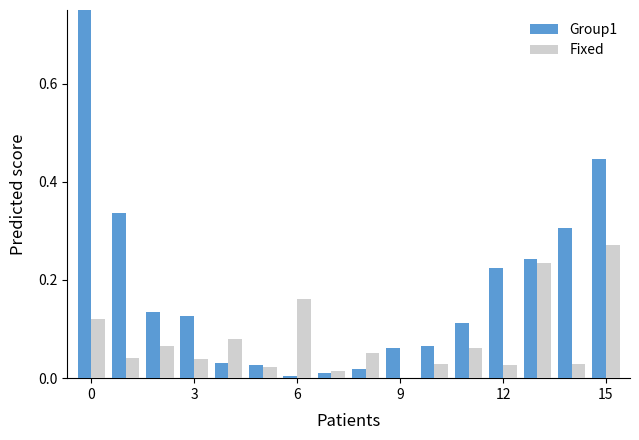

What is the sum of all Fixed values?

1.2